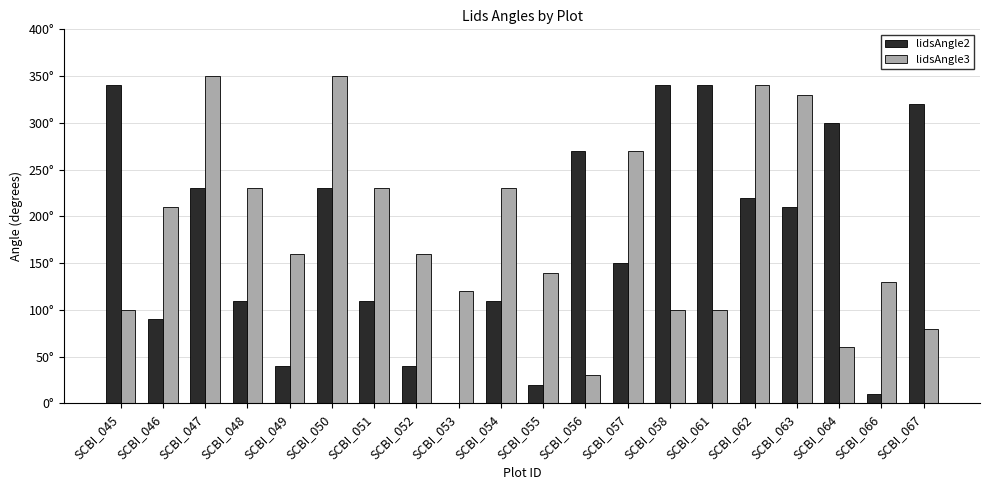

List the series in order of their overall mean, highest first.

lidsAngle3, lidsAngle2